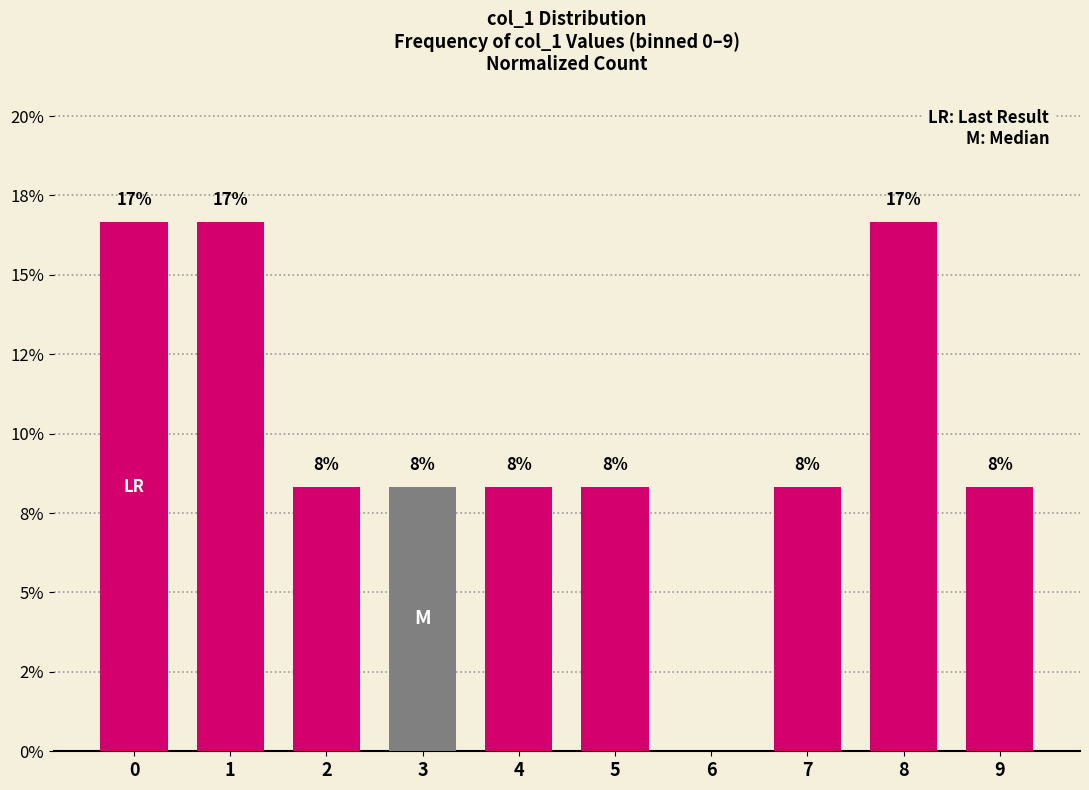

Approximately how many times larger is the value at 9 compared to 2?

1.0